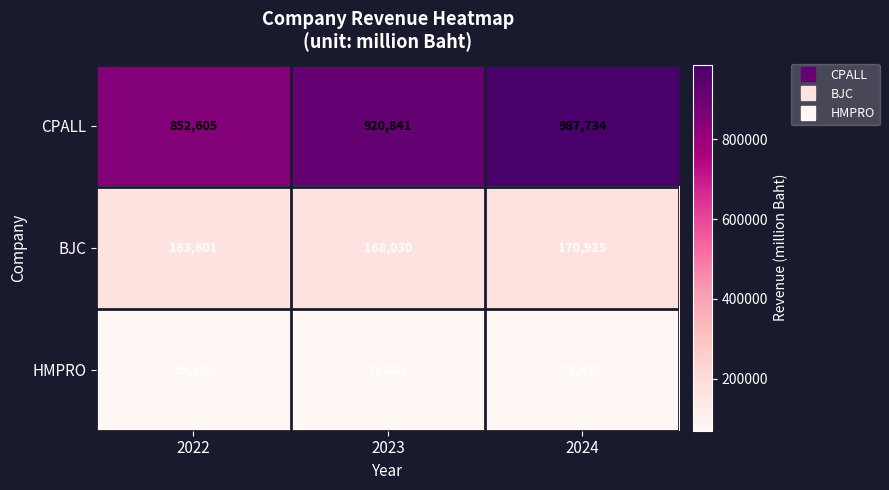

At how many categories does at least one series exceed 885268?

2